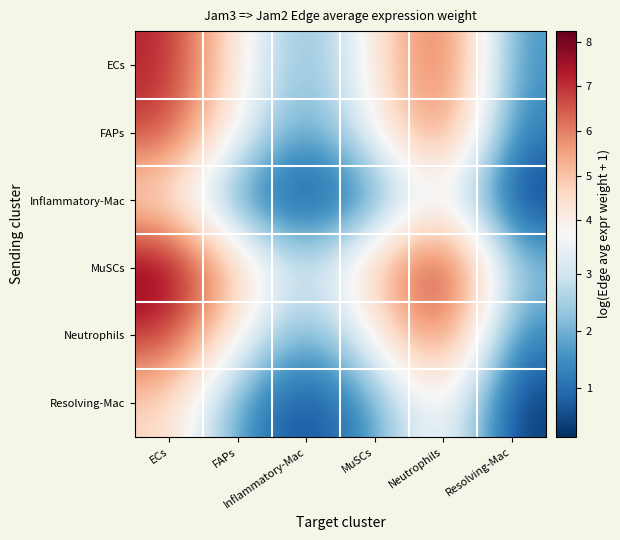

What is the greatest value displayed?

8.2